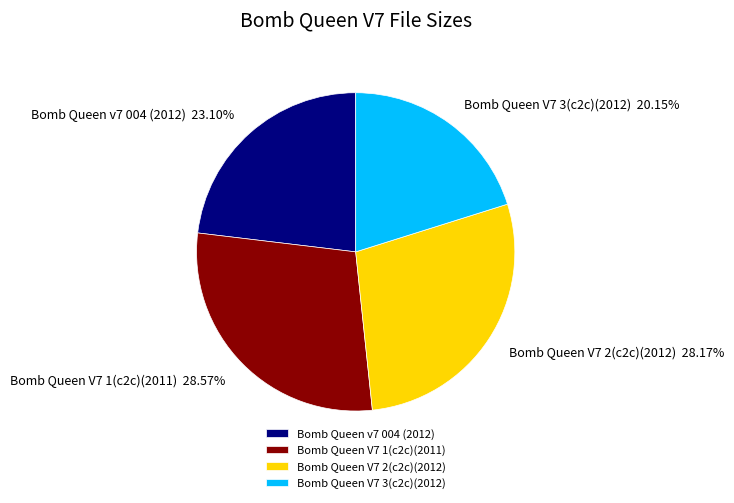

The Bomb Queen V7 3(c2c)(2012) slice represents 30% of the pie. True or false?

False